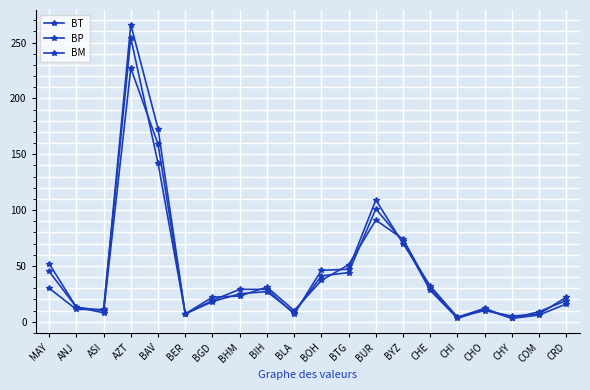

Is this an area chart (filled region under the line)?

No